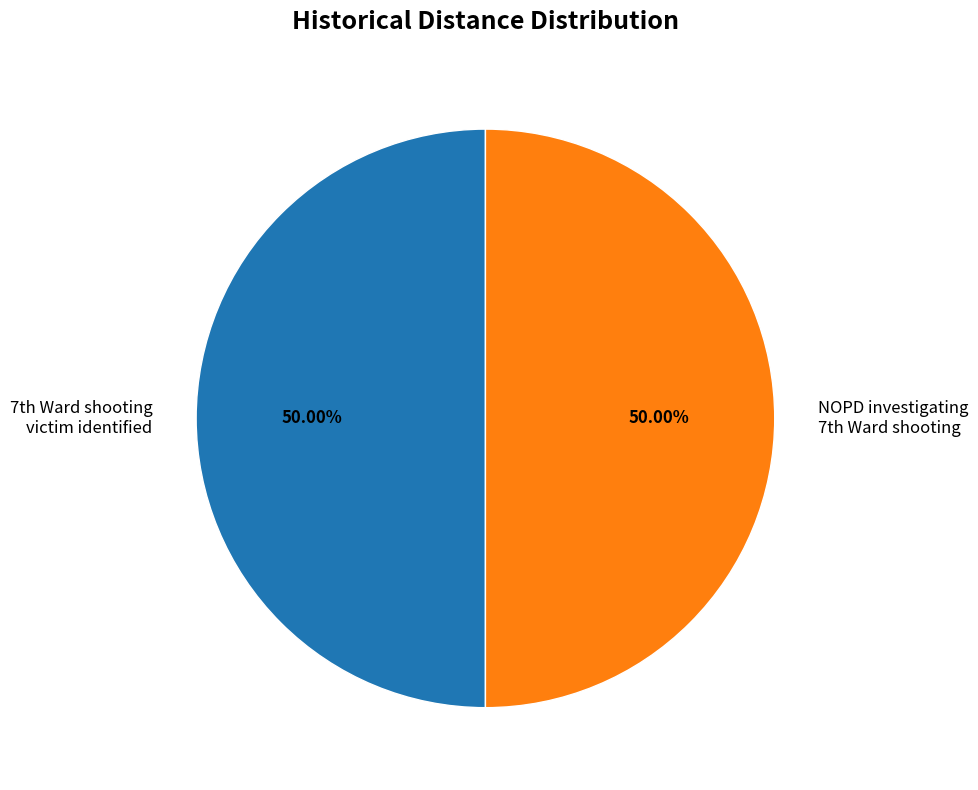

How many slices are in this pie chart?

2